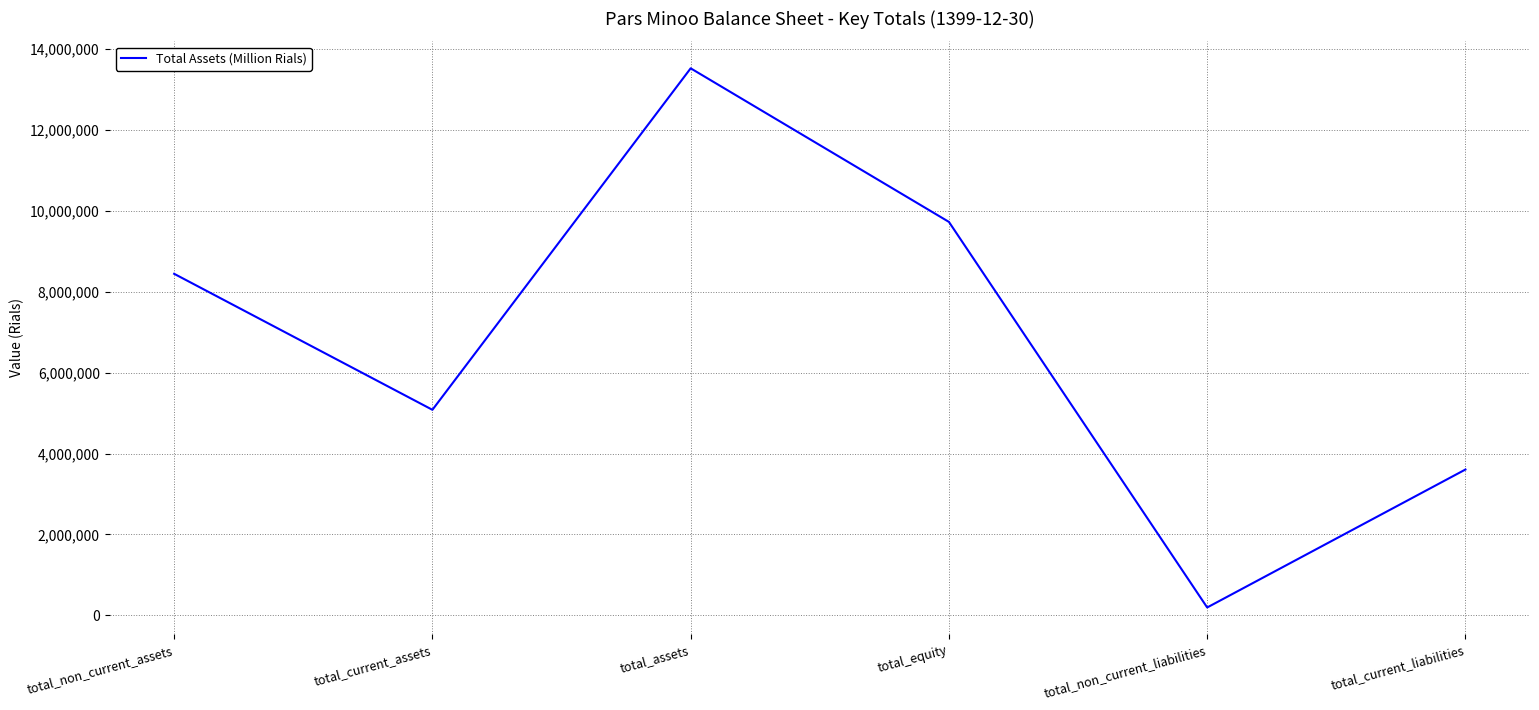

What is the difference between the values at total_current_liabilities and total_assets?

9922388